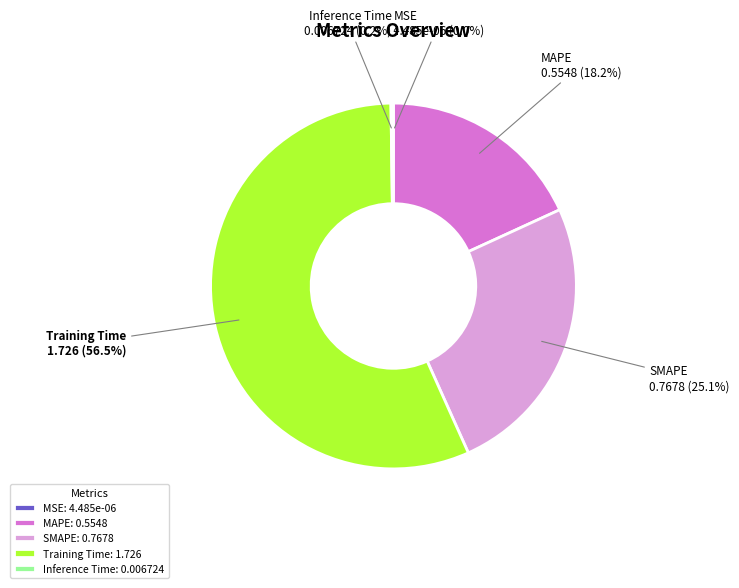

What is the total percentage of MAPE and Training Time?

74.7%